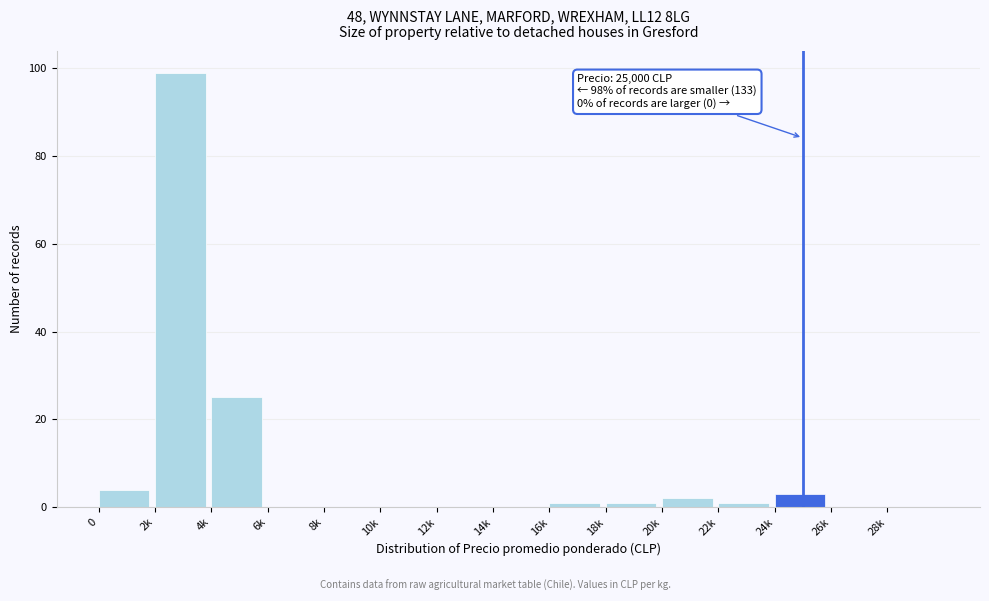

Reading right to left, transcribe all the data shown in this chart.

28k=0	26k=0	24k=3	22k=1	20k=2	18k=1	16k=1	14k=0	12k=0	10k=0	8k=0	6k=0	4k=25	2k=99	0=4